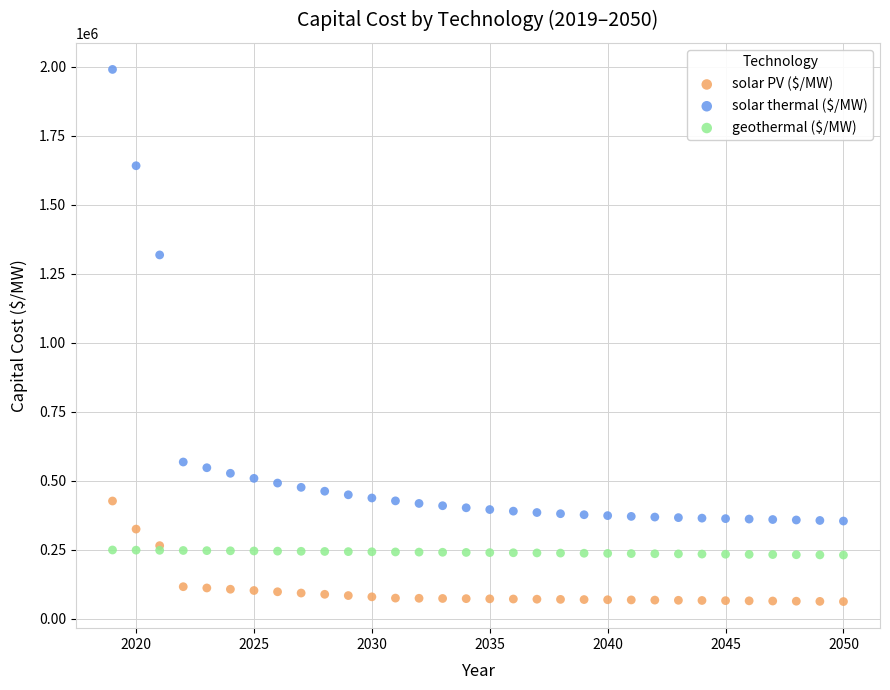

Across all series, what Y value is closest to 1025917?

1317863.5